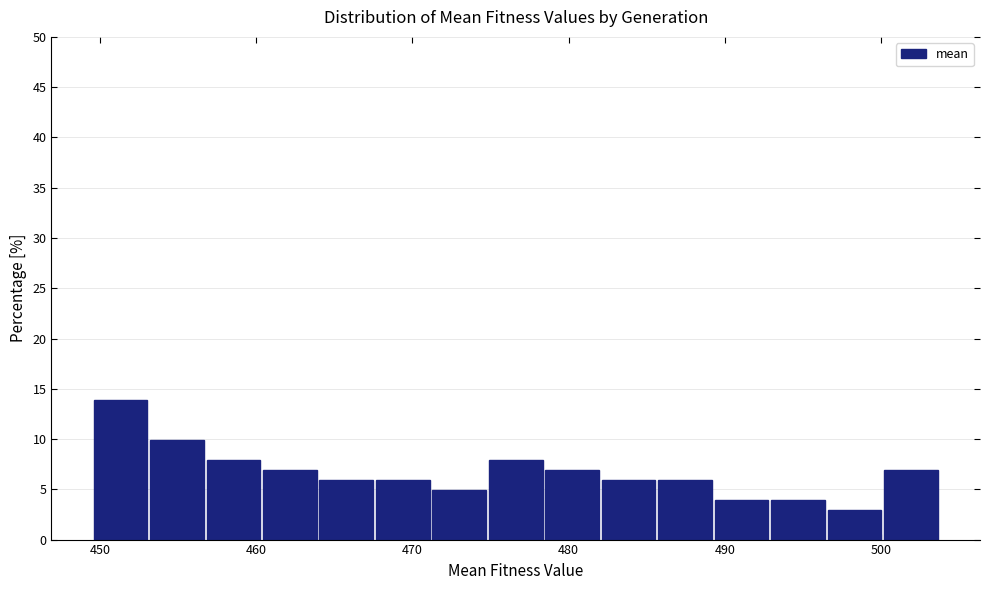

Read against the x-axis, roughly where is the centre of the tallest bar?

451